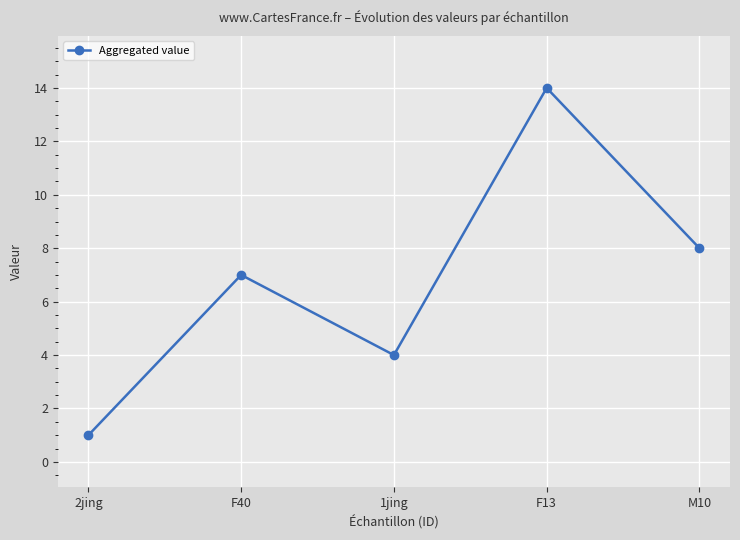

List the labels in order of value, smallest first.

2jing, 1jing, F40, M10, F13